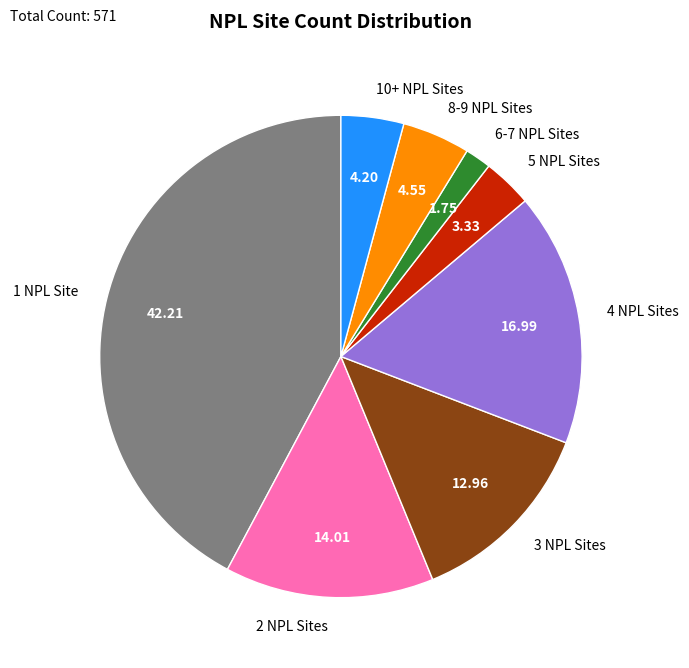

Does any single category account for the majority?

No